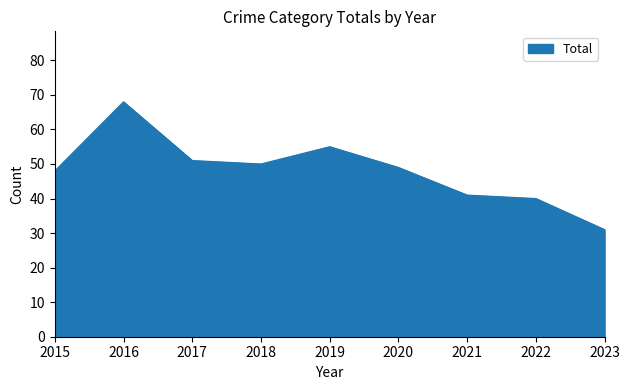

Which label corresponds to the largest value in the chart?

2016